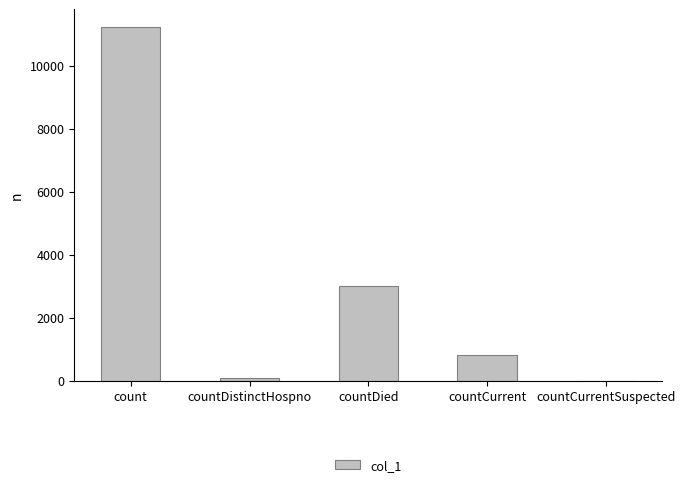

How many positive values are there?

4